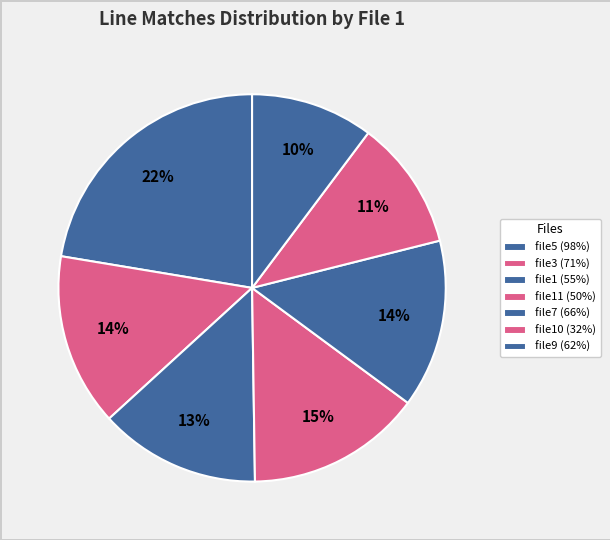

How many segments does this pie chart have?

7